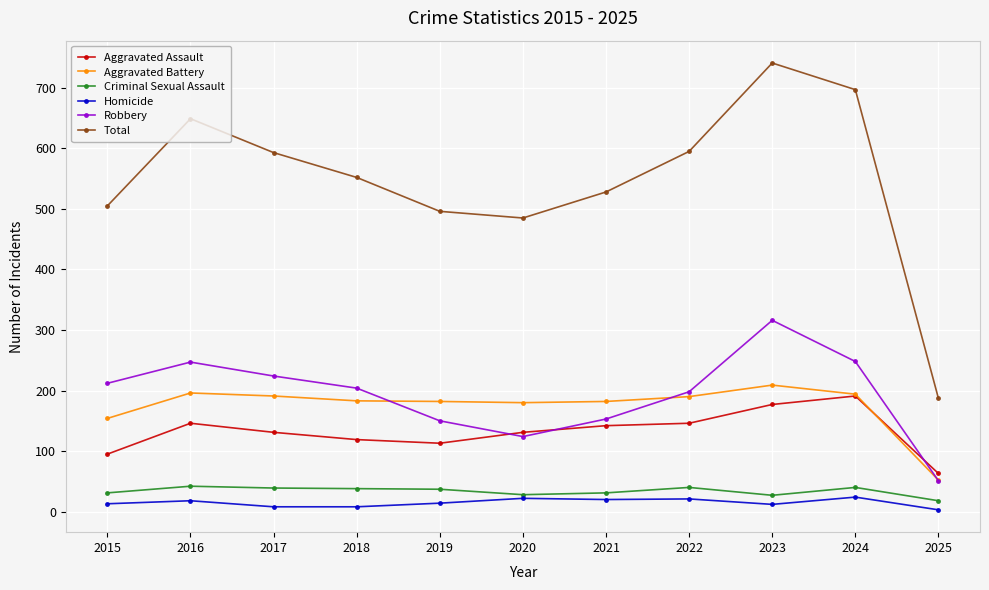

At which category is the sum across all series the highest?

2023